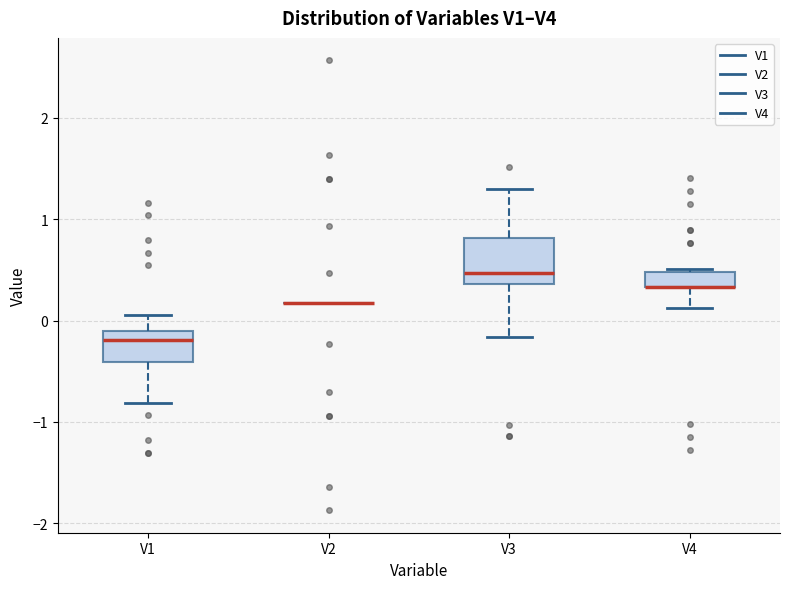

Where is the upper edge of the box for V3 on the y-axis? The values are not printed on the chart, so give them approximately, as read against the axis.

0.8